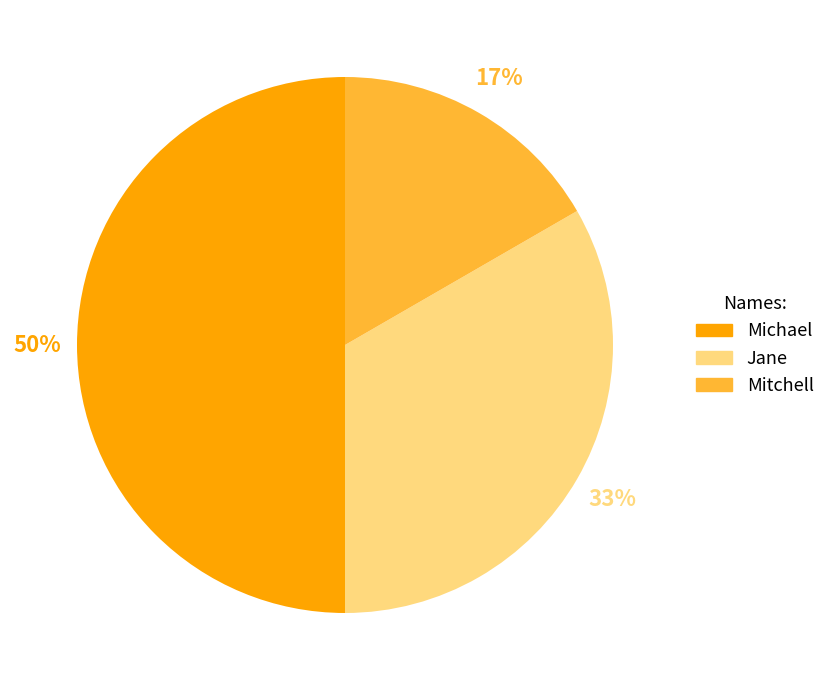

Does Mitchell account for over 50% of the chart?

No